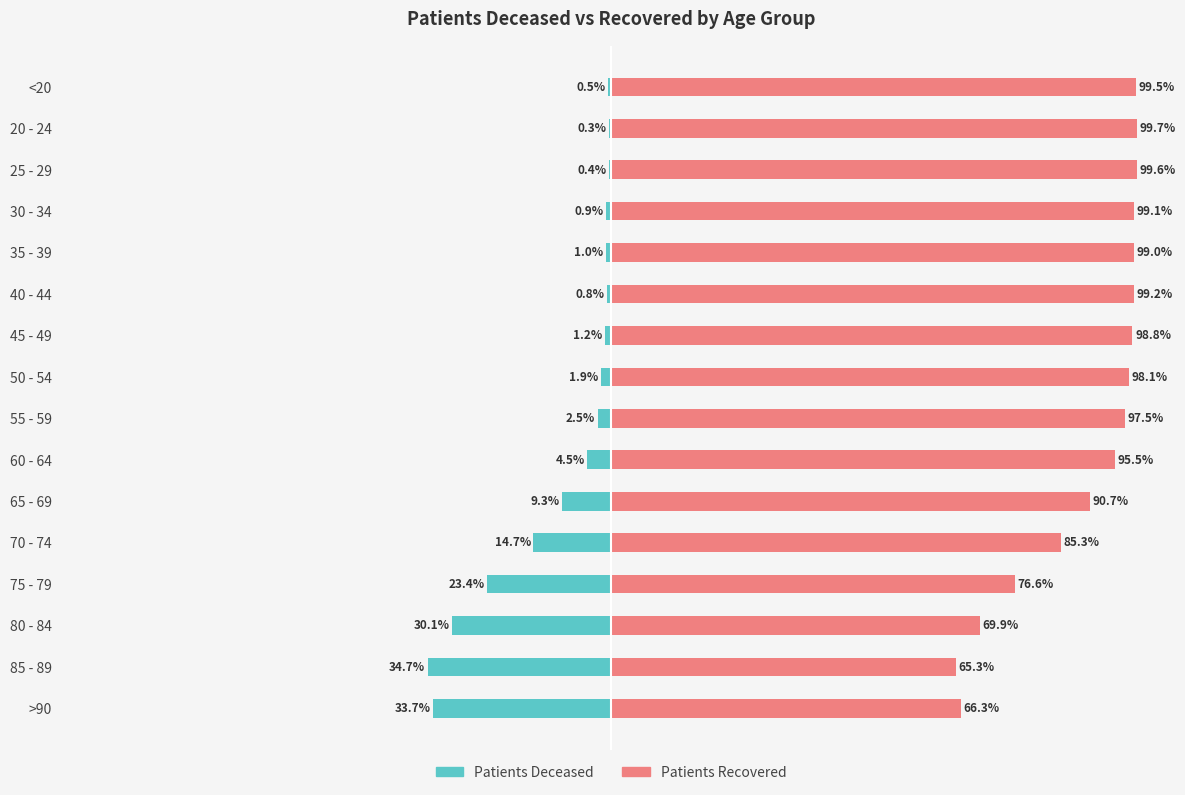

List the series in order of their peak value, lowest first.

patients_deceased, patients_recovered